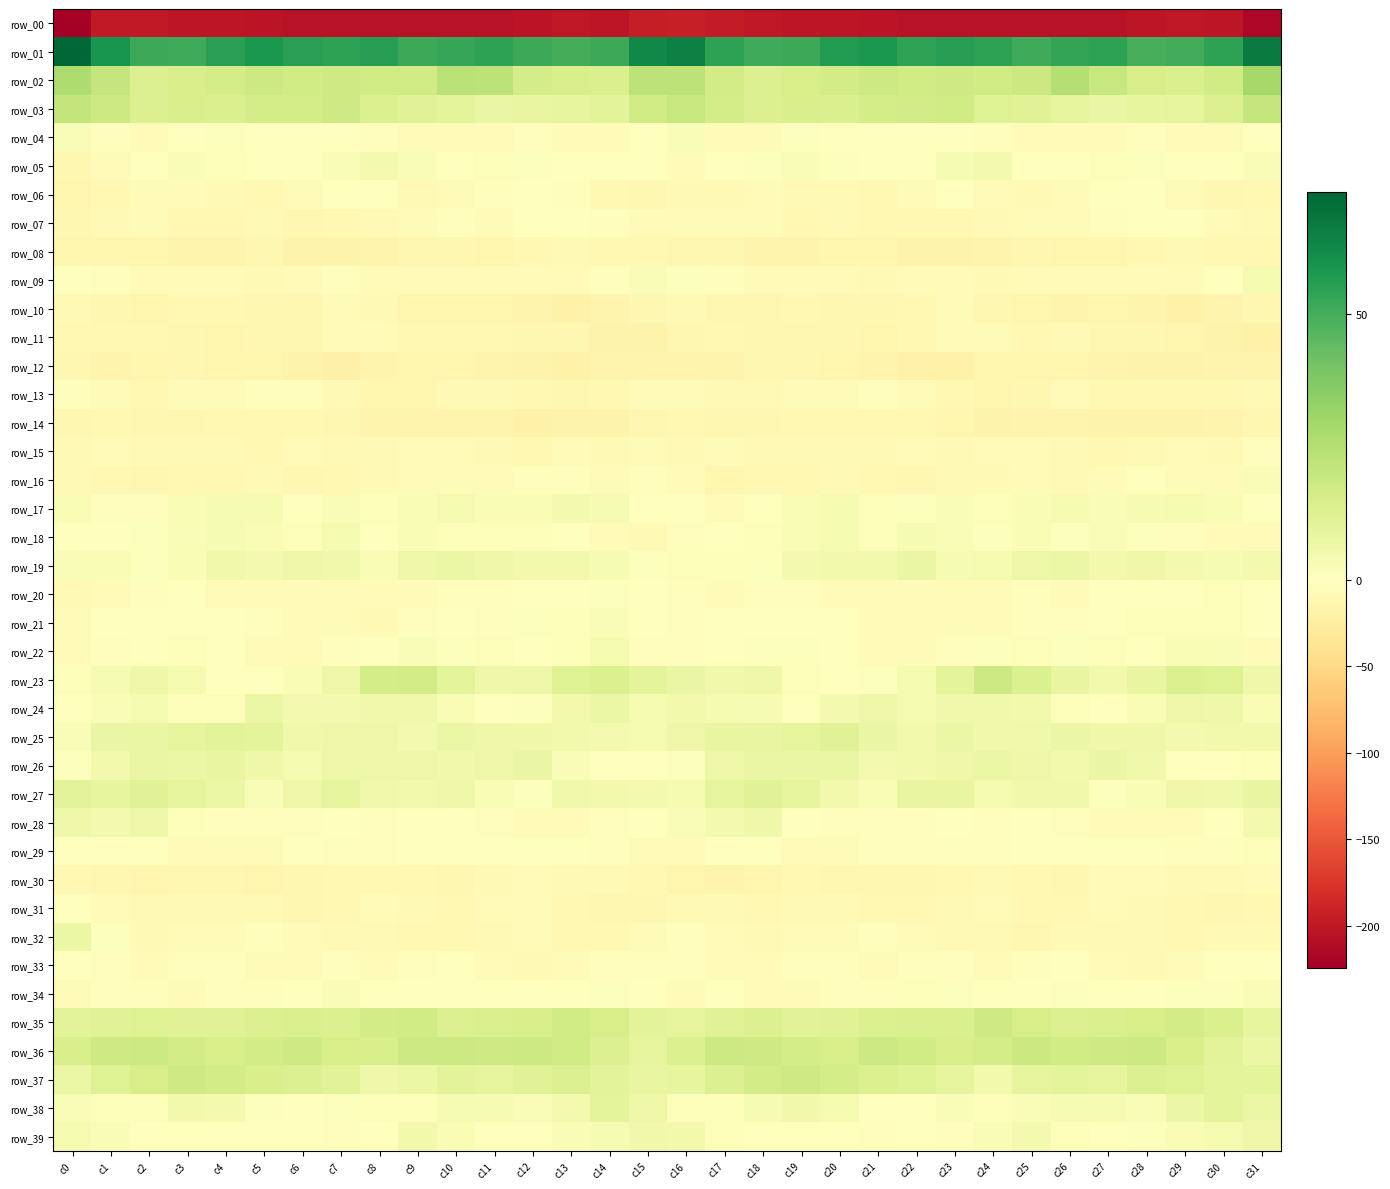

What is the sum of the row_33 values at c3 and c29?

-6.4